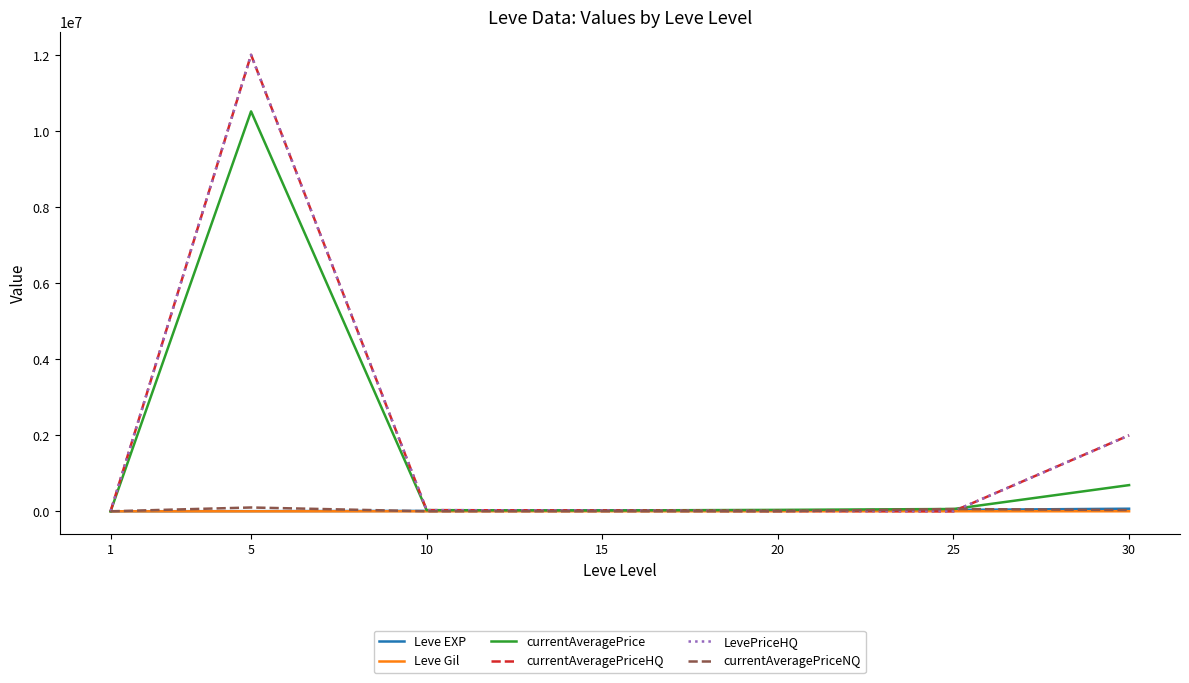

What is the highest value of the Leve Gil series?

529.0